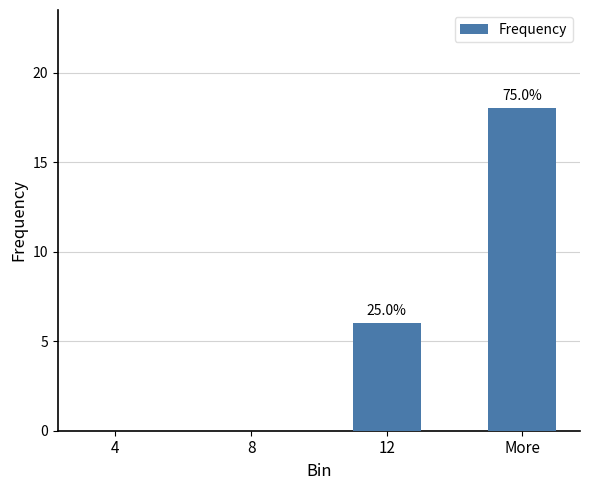

What is the average value?

6